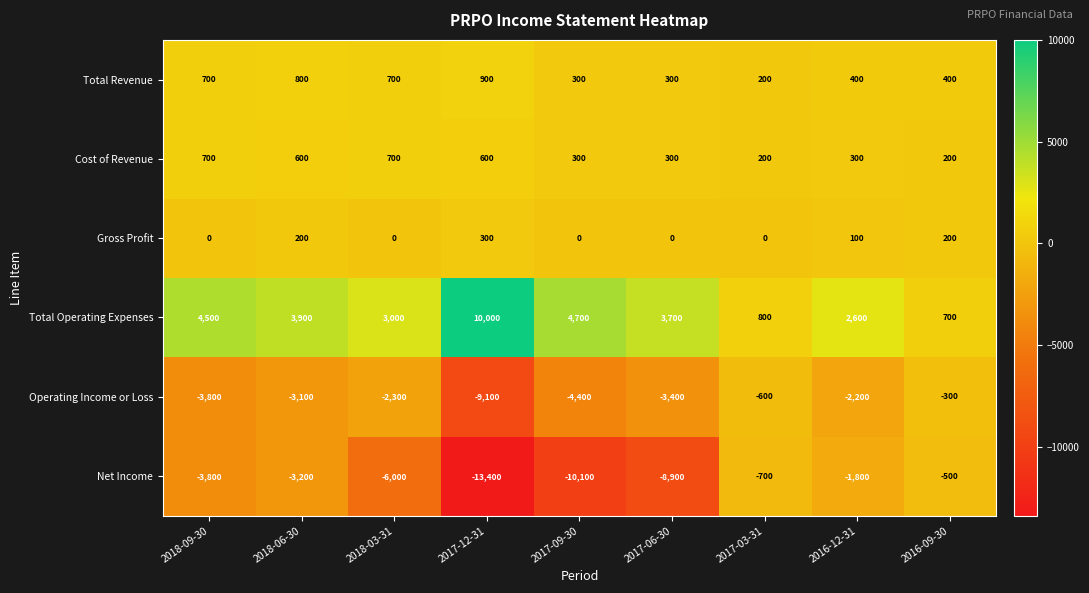

At 2017-12-31, list the series in order from smallest to largest.

Net Income, Operating Income or Loss, Gross Profit, Cost of Revenue, Total Revenue, Total Operating Expenses